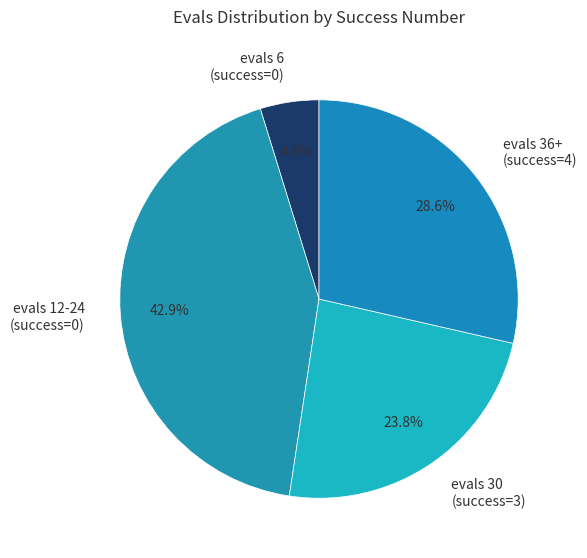

Which has a higher value, evals 36+ (success=4) or evals 30 (success=3)?

evals 36+ (success=4)